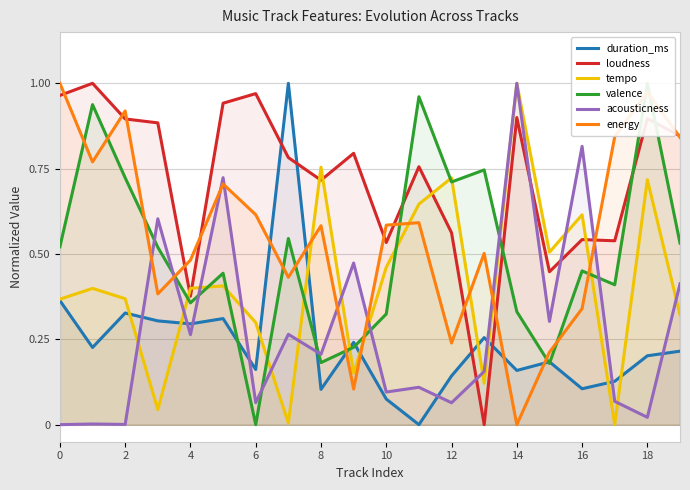

True or false: tempo has a value of 0.4 at 4.

True